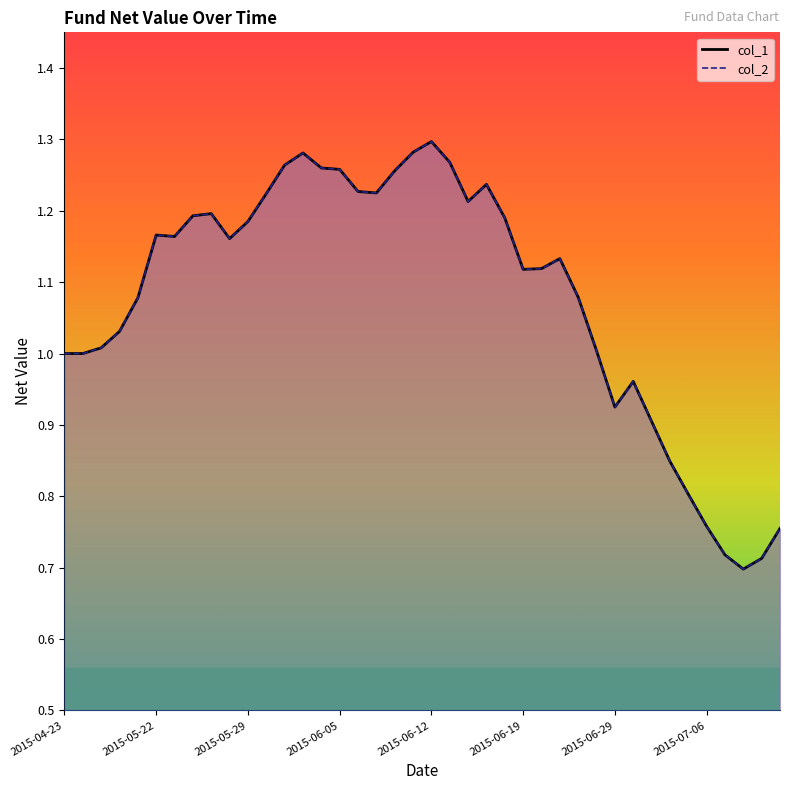

What is the label of the 20th point from the left?

2015-06-11